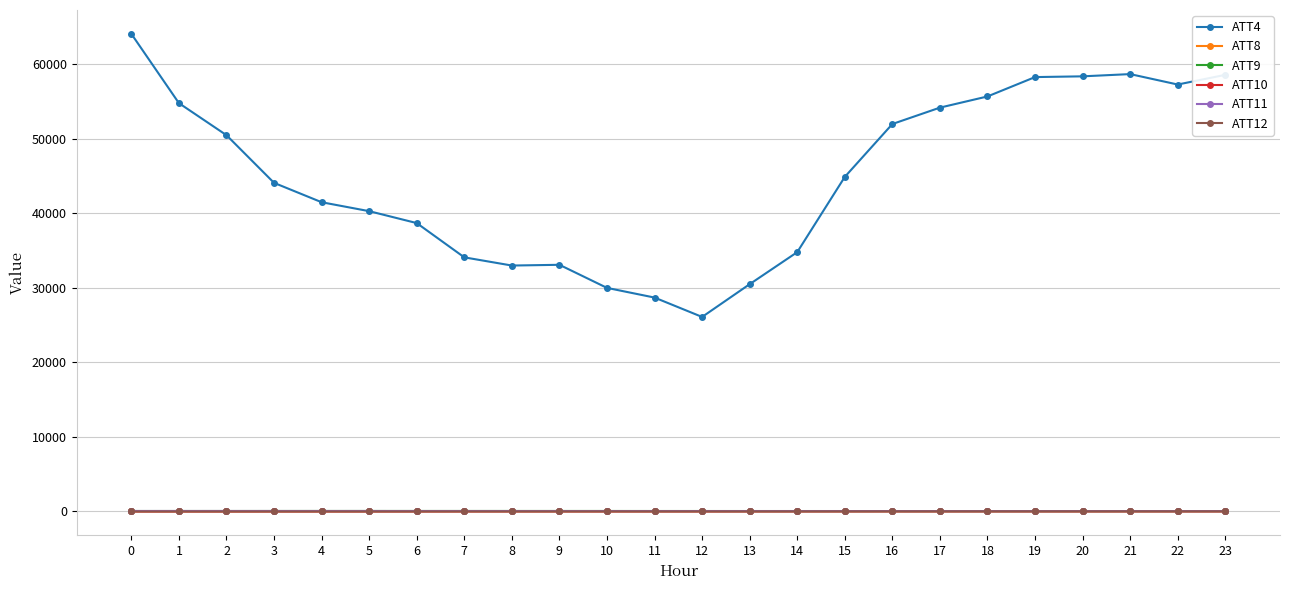

Does the chart have visible grid lines?

Yes